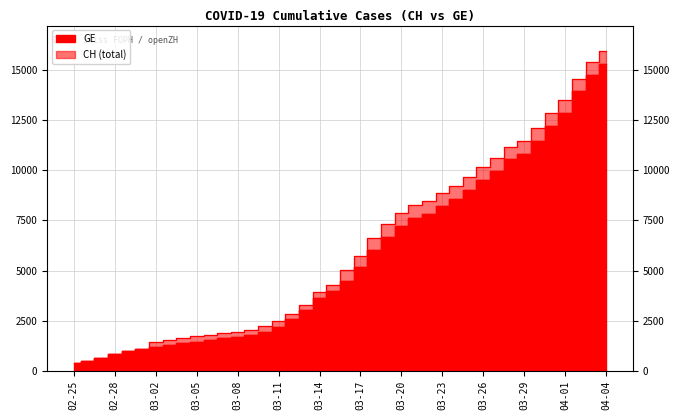

At how many categories does at least one series exceed 543?

38